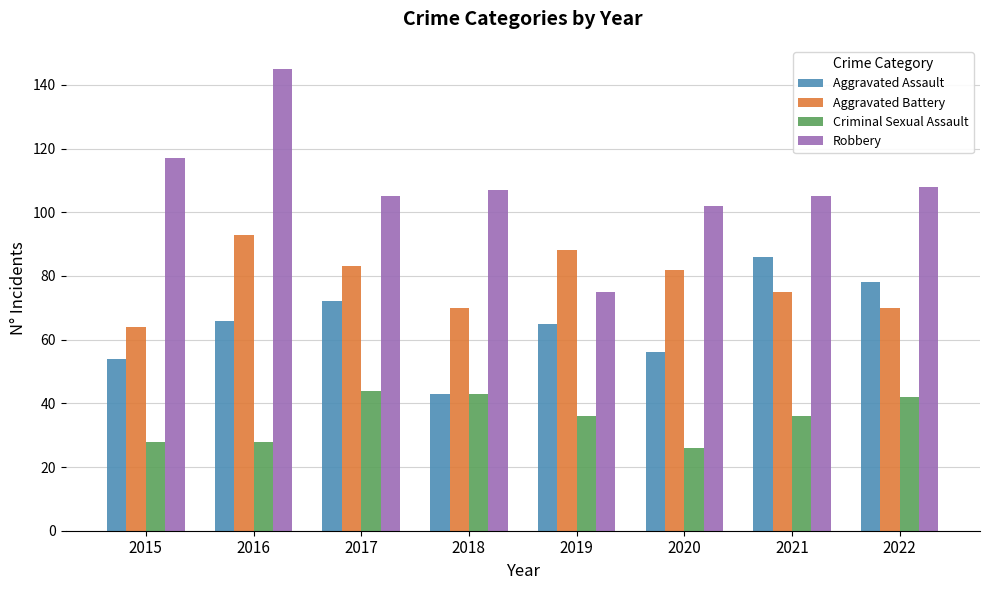

Count the number of categories in the chart.

8